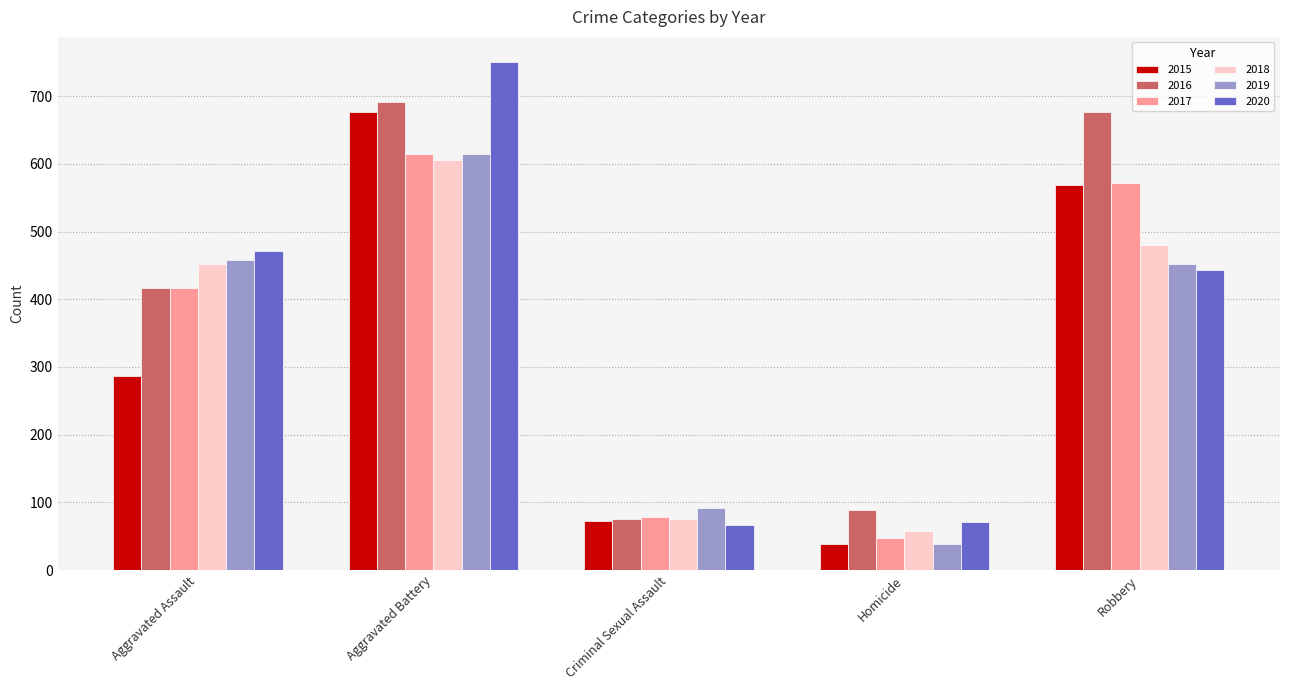

What is the sum of all 2016 values?

1948